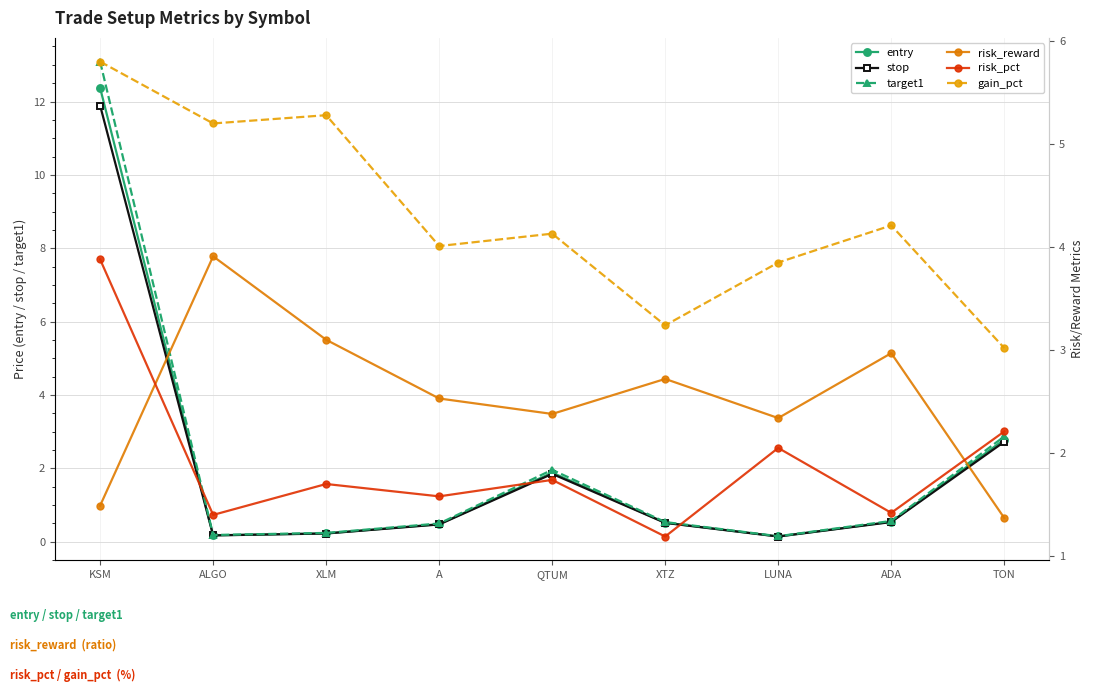

True or false: gain_pct and risk_reward cross at least once.

False